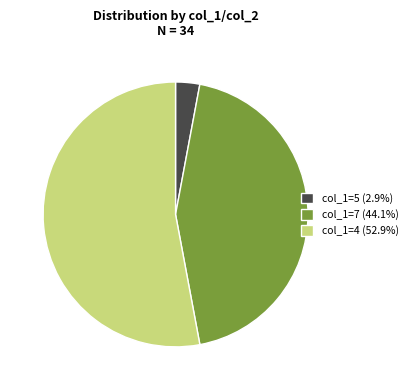

Does any single category account for the majority?

Yes